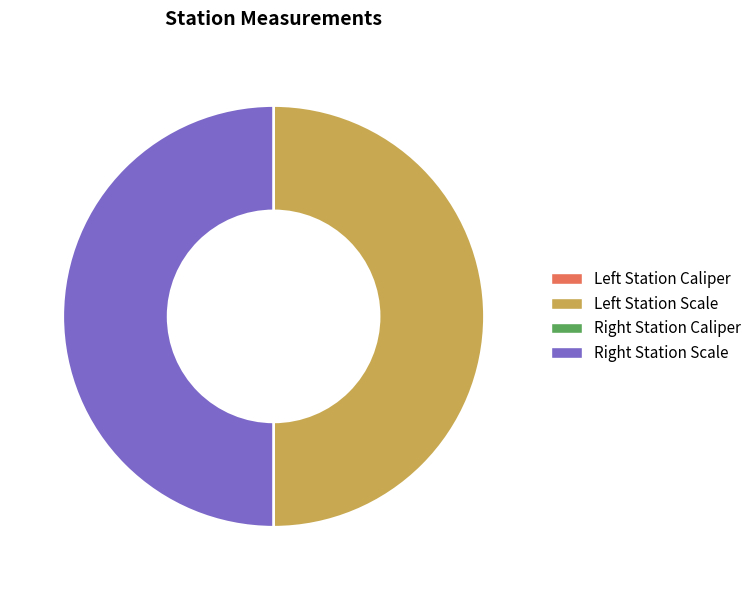

Which category has the biggest portion of the pie?

Left Station Scale